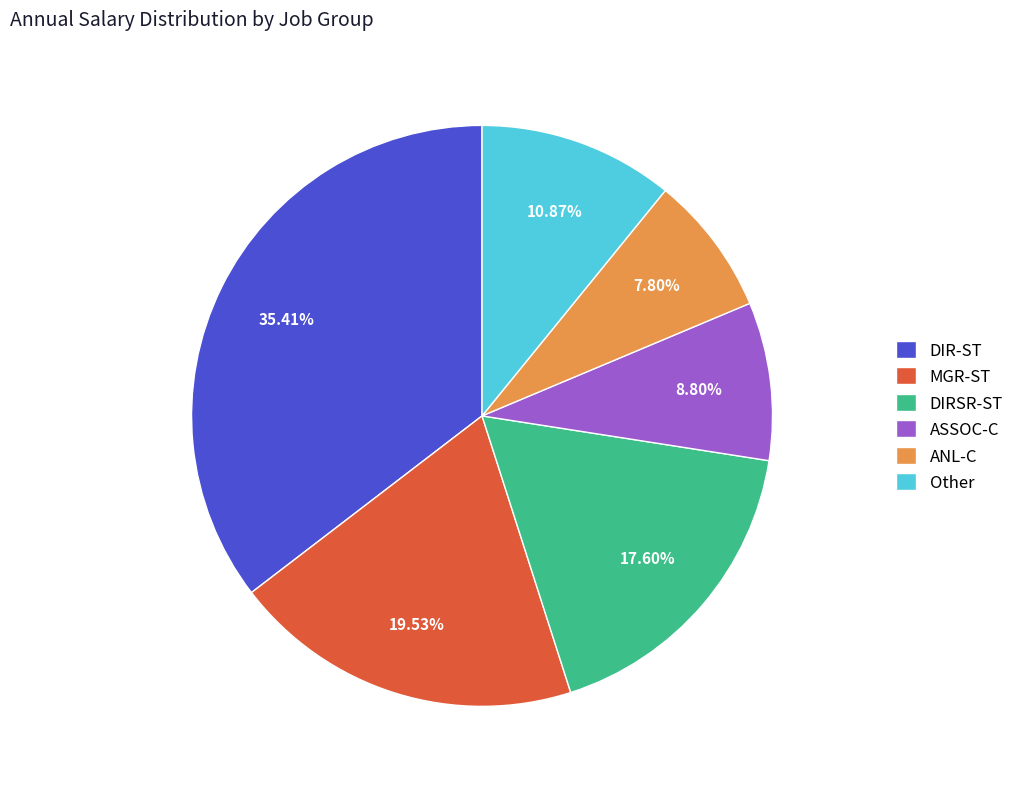

Which slice is the largest?

DIR-ST